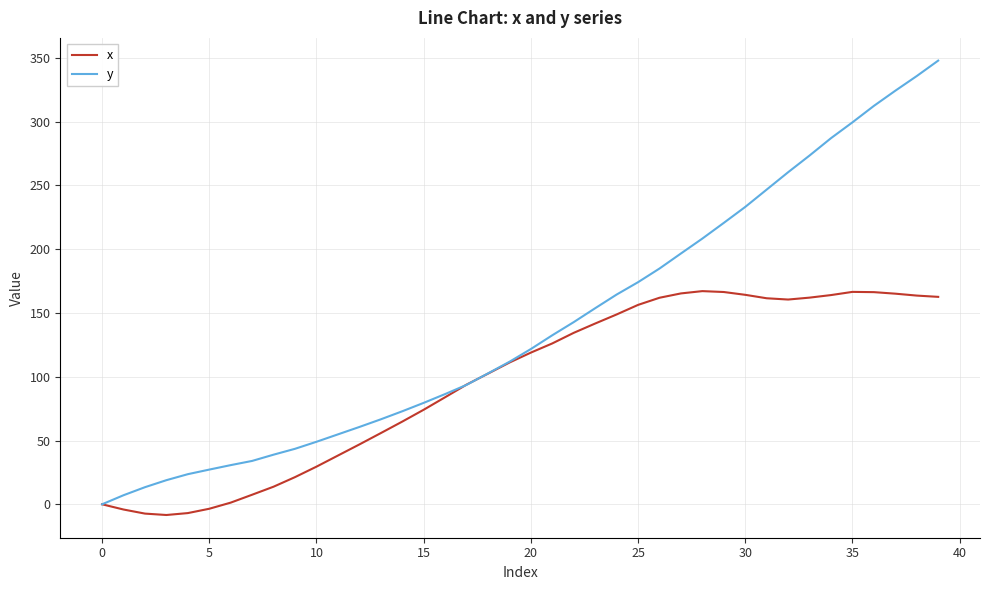

What is the maximum value shown in the chart?

347.8